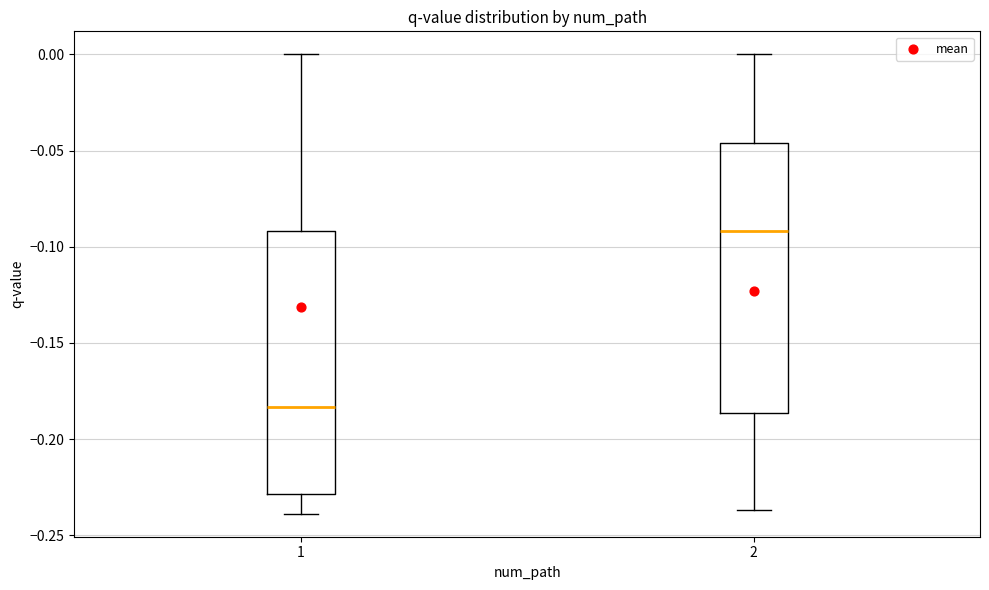

Where does the median line of the box at x = 1 sit on the y-axis? The values are not printed on the chart, so give them approximately, as read against the axis.

-0.185